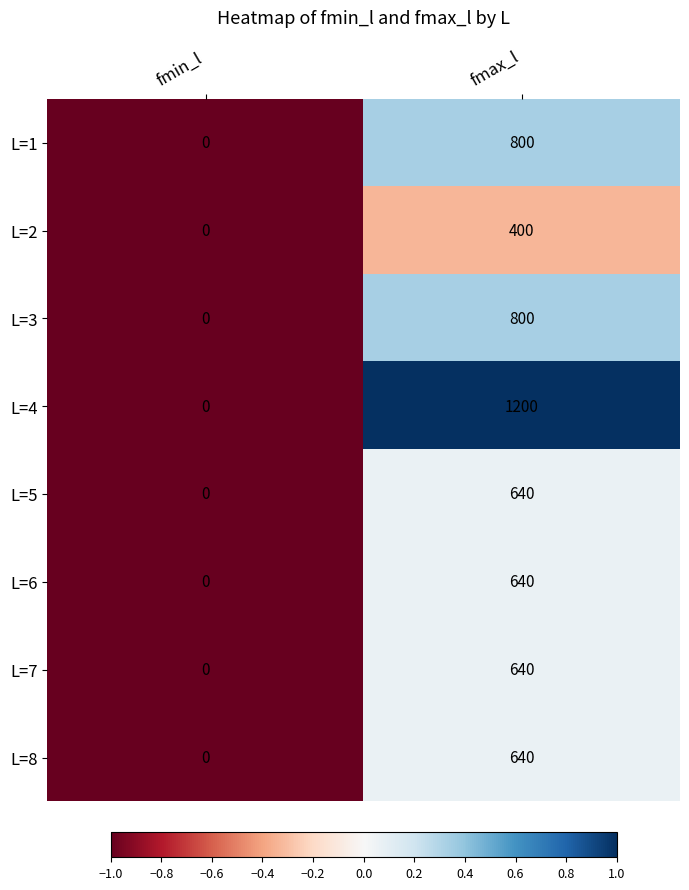

The L=6 series shows 0 at fmin_l. True or false?

True